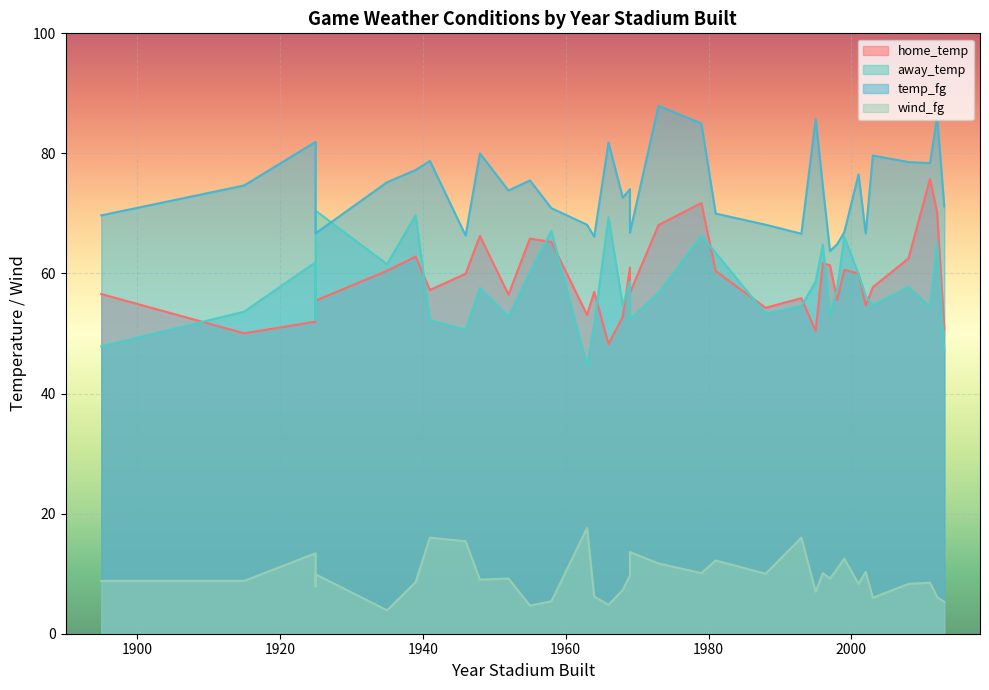

What is the sum of all wind_fg values?

383.9